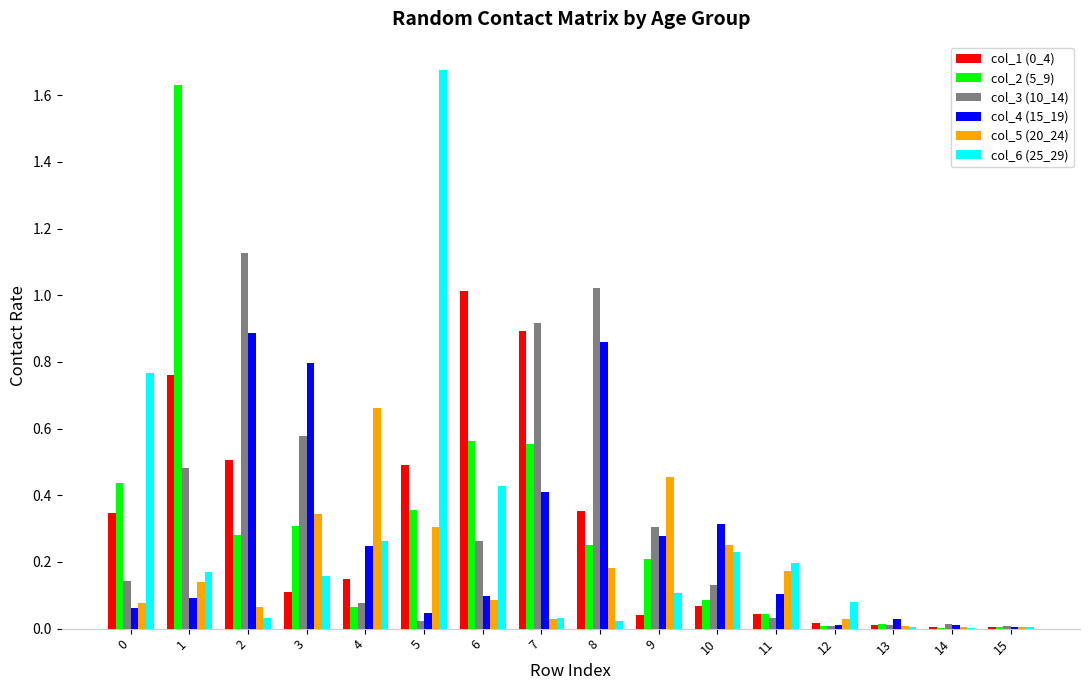

The value of col_4 (15_19) at 7 is 0.7. True or false?

False